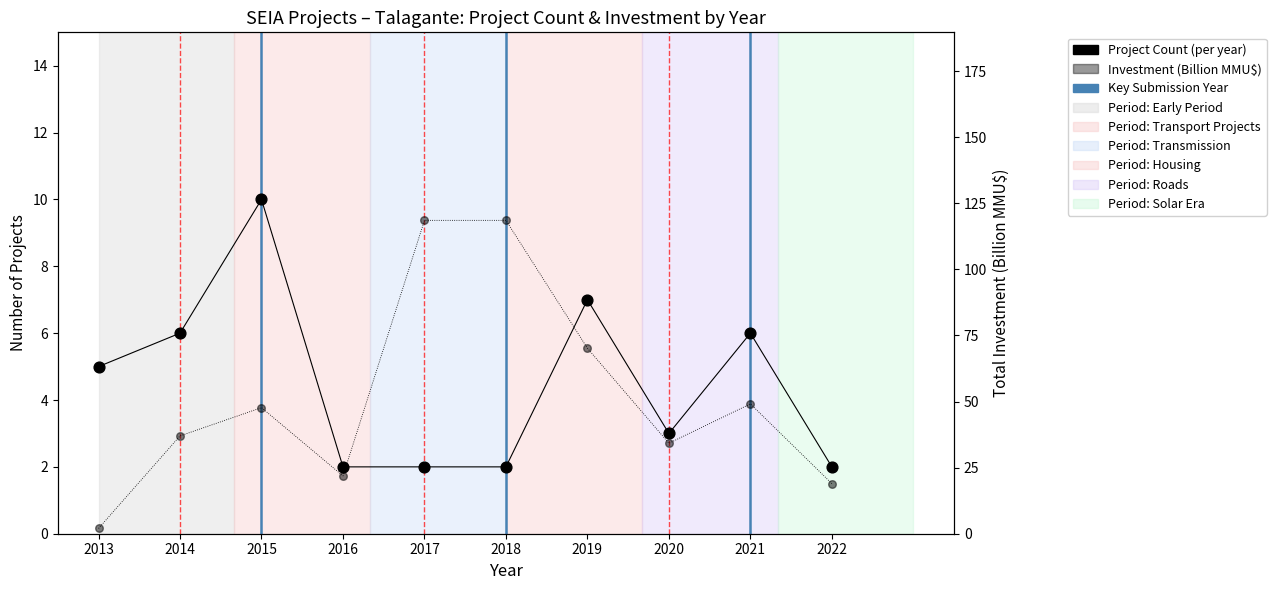

Which series reaches the maximum Y coordinate?

Total Investment (MMU$)